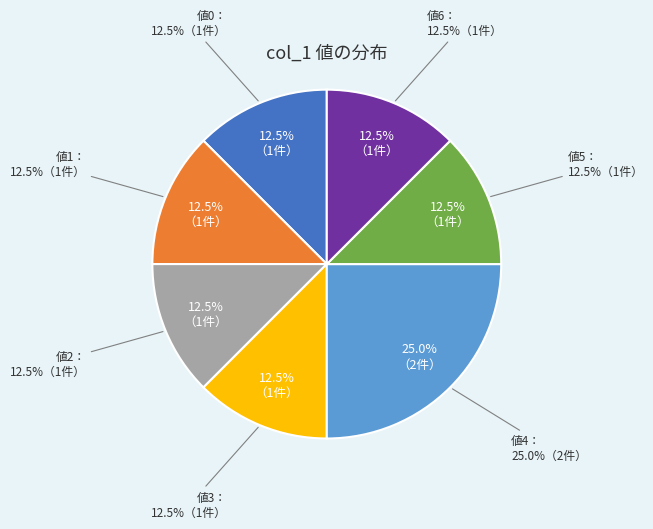

To the nearest percent, what is the average slice percentage?

14%